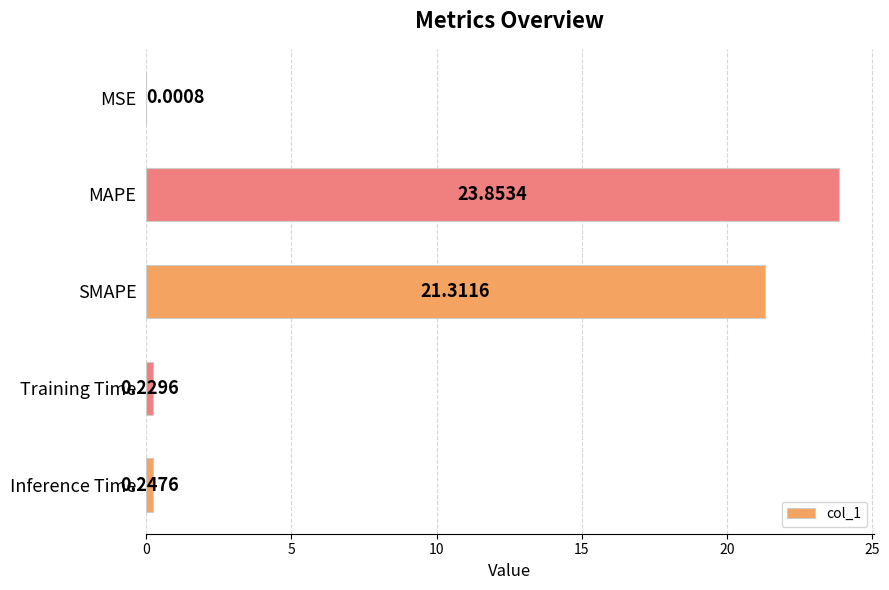

What is the sum of all values?

45.6